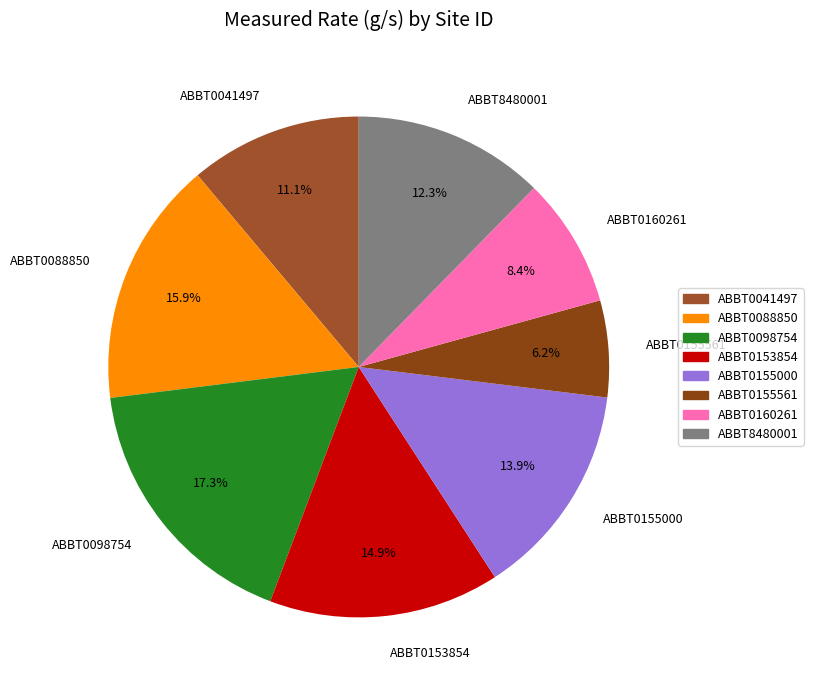

Is it true that ABBT0155000 is 14% of the pie?

True